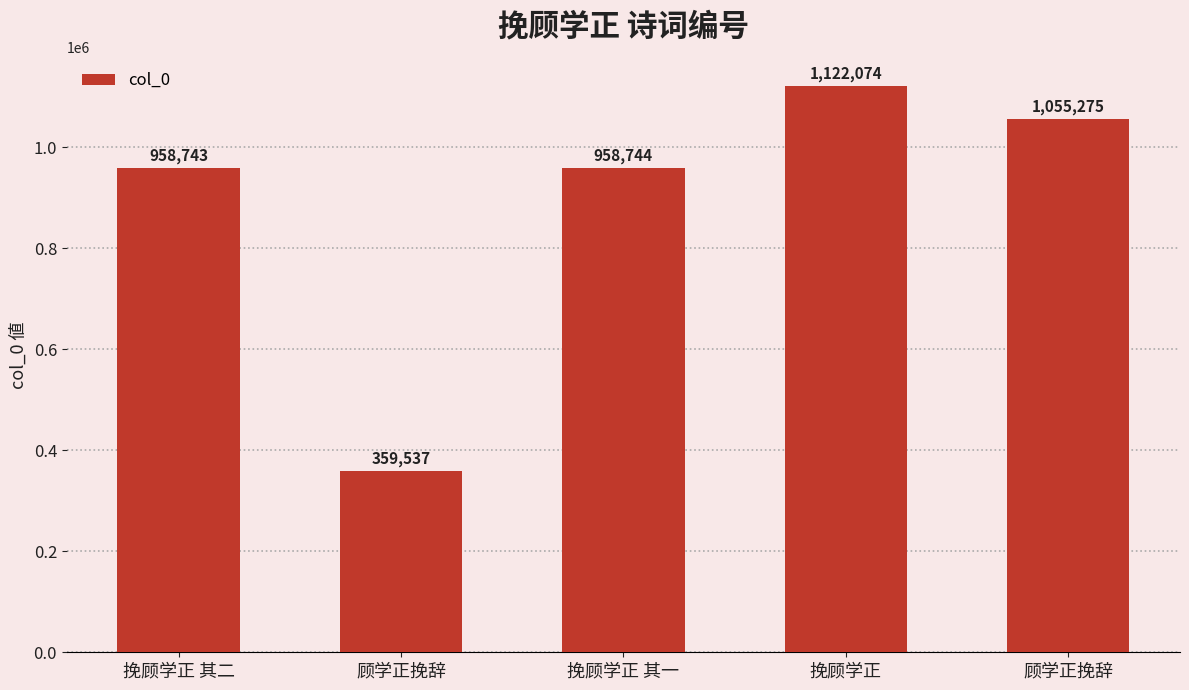

The chart shows a value of 1055275 at 顾学正挽辞. True or false?

True